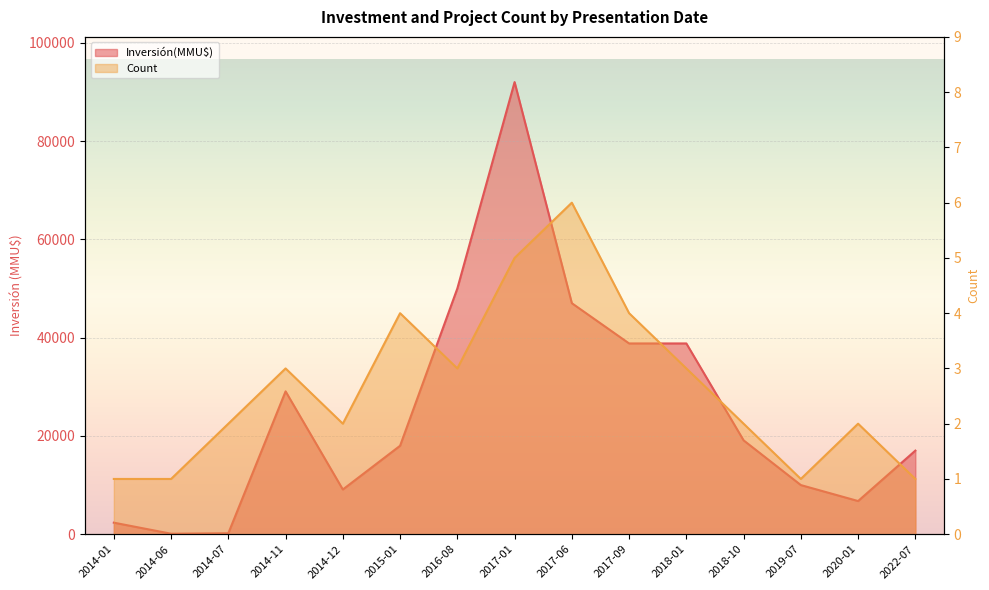

Rank the series at 2020-01 from lowest to highest value.

Count, Inversión(MMU$)